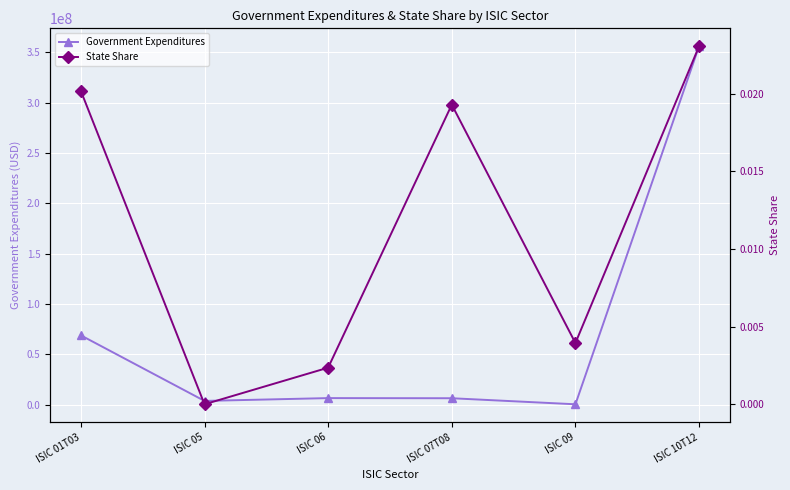

What is the sum of all Government Expenditures values?

441428192.1